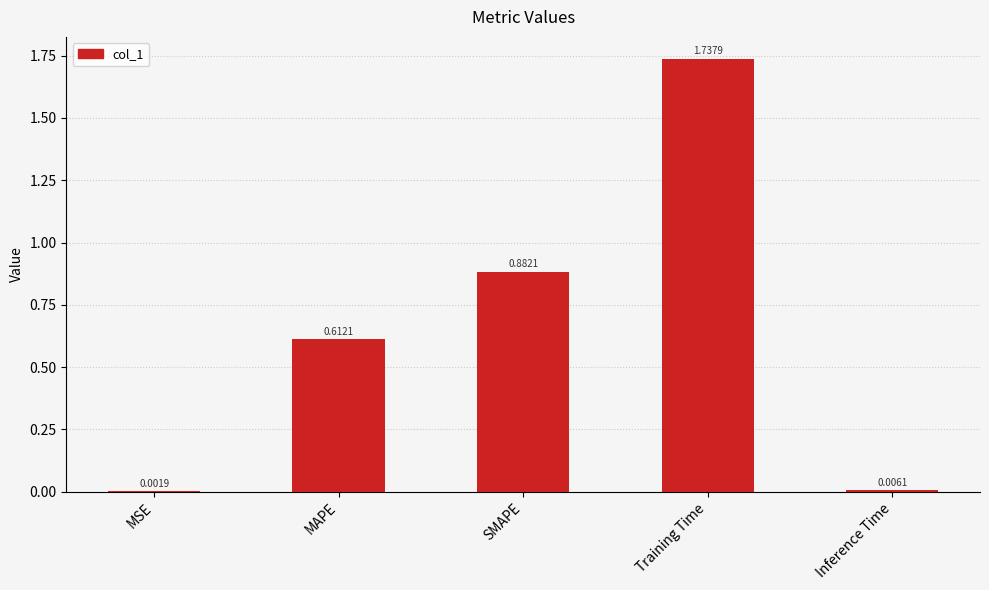

Which category has the highest value across all series?

Training Time